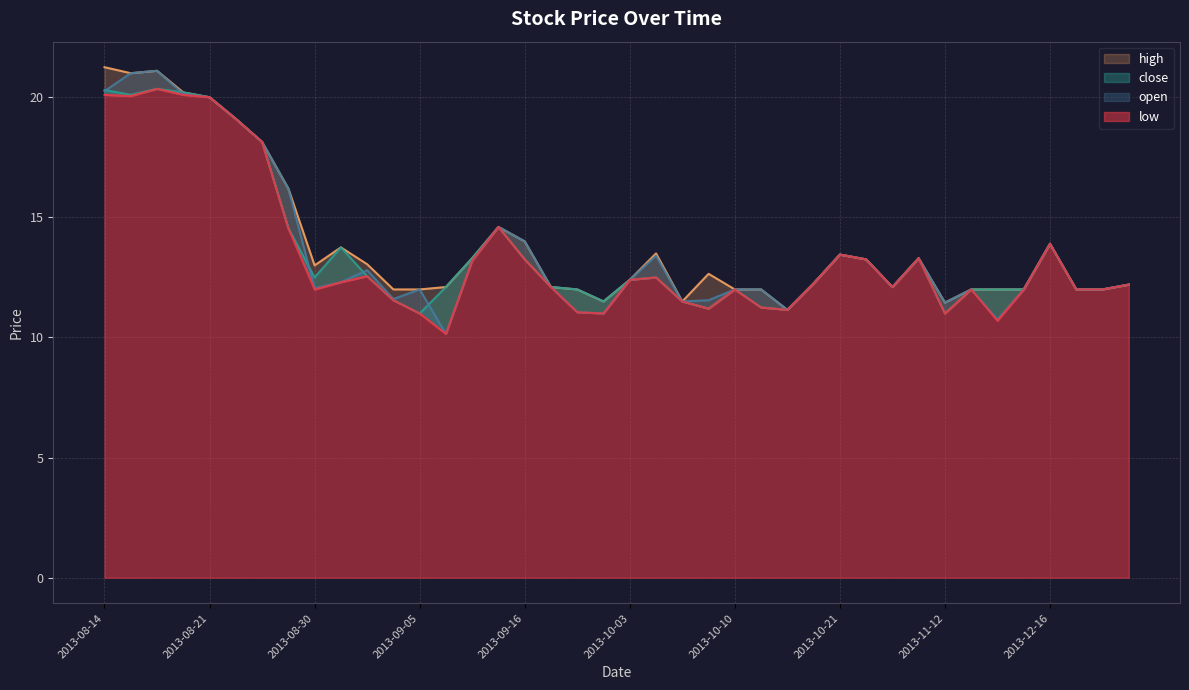

What is the difference between the second highest and minimum values in the high series?

10.0